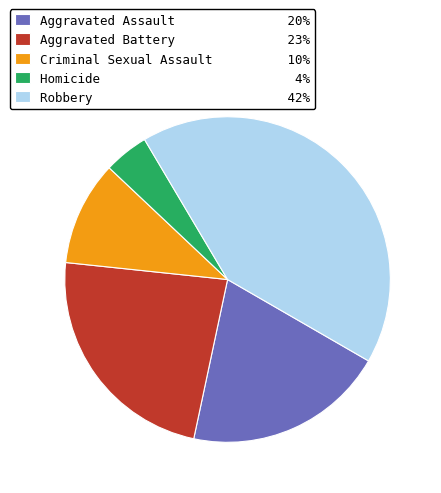

Does Homicide 4% account for over 50% of the chart?

No